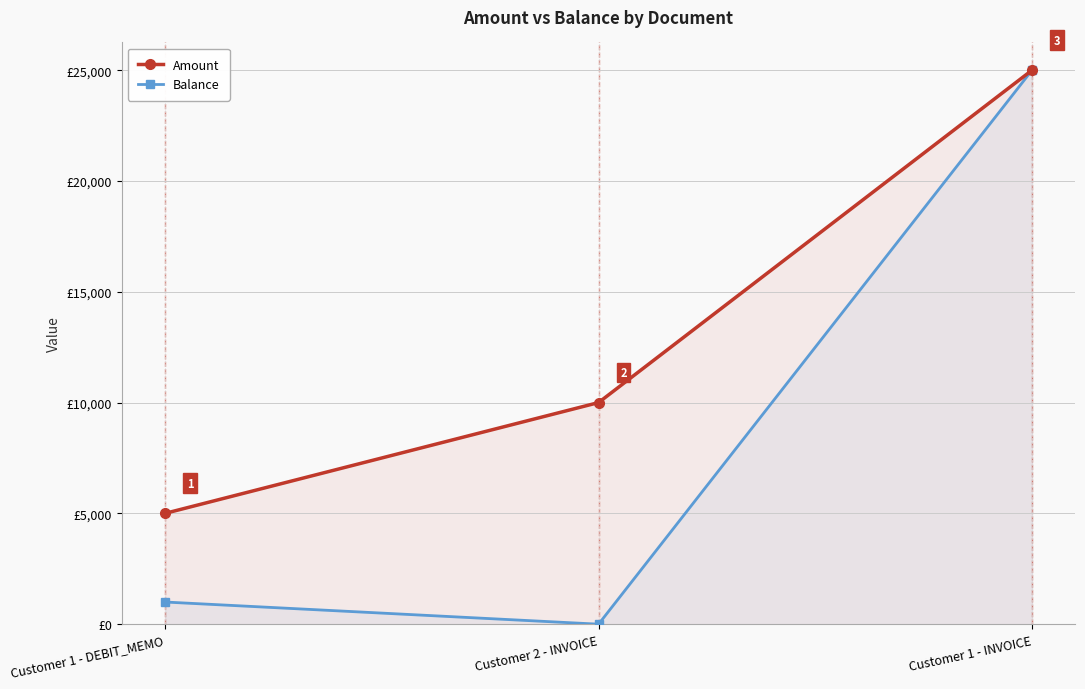

How many values in the Balance series exceed 1000?

1